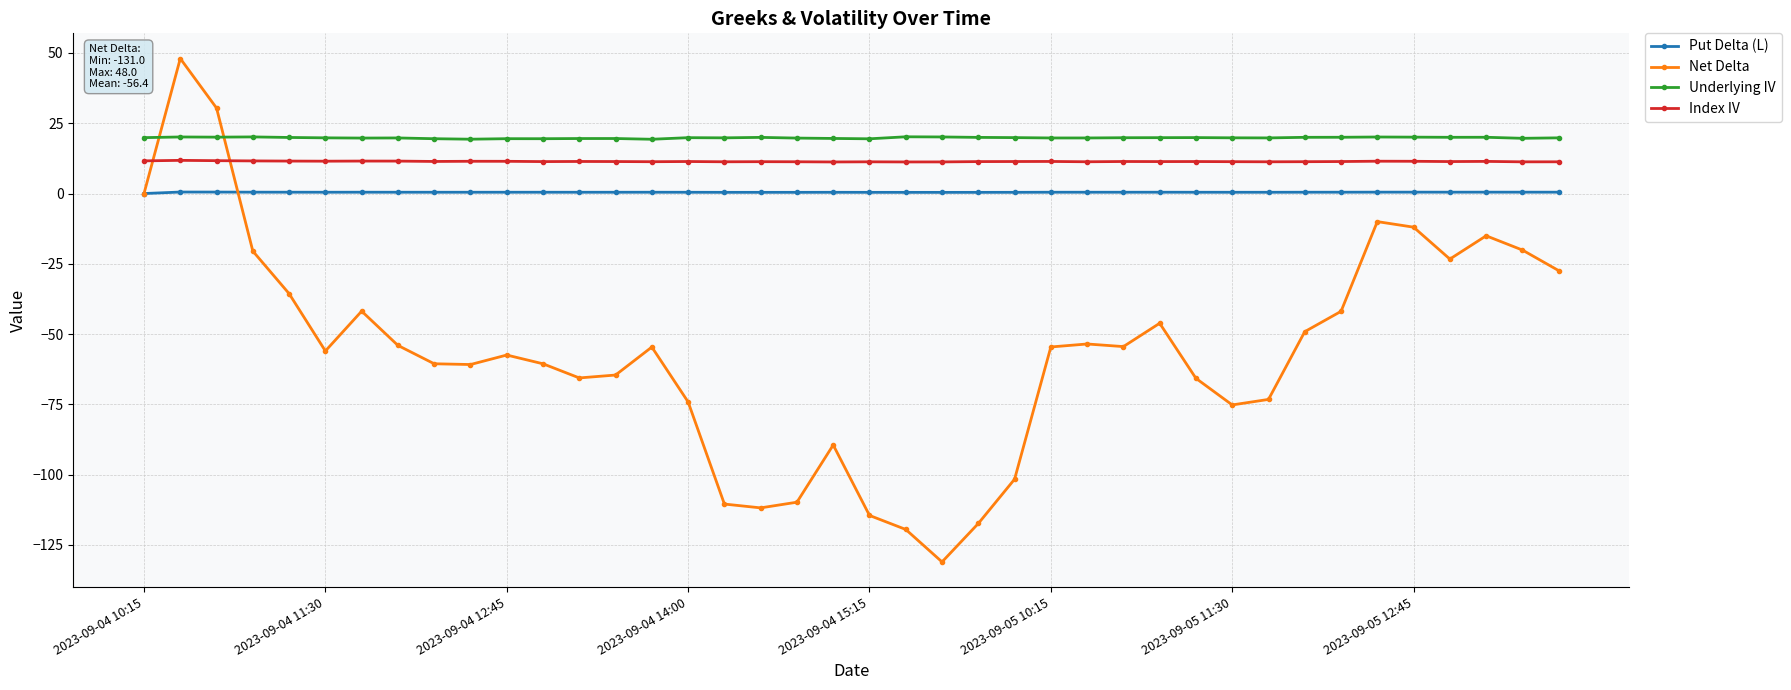

Which series has the largest total across all categories?

Underlying IV